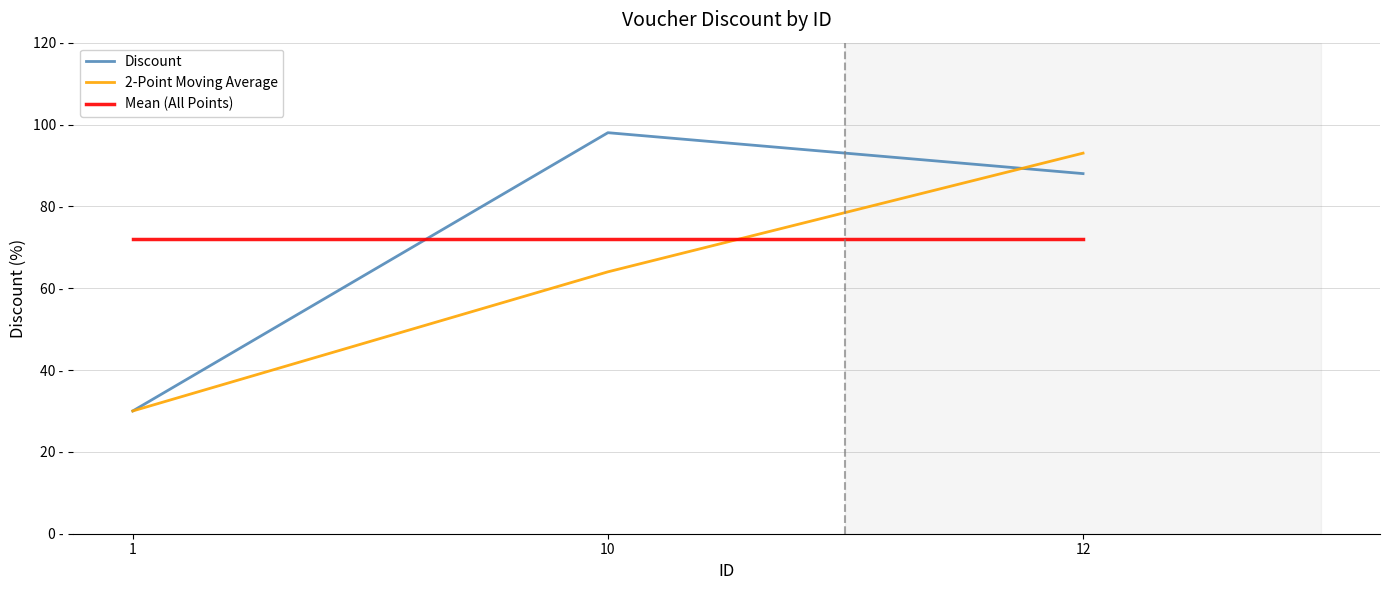

Does the chart display data point markers on the line(s)?

No